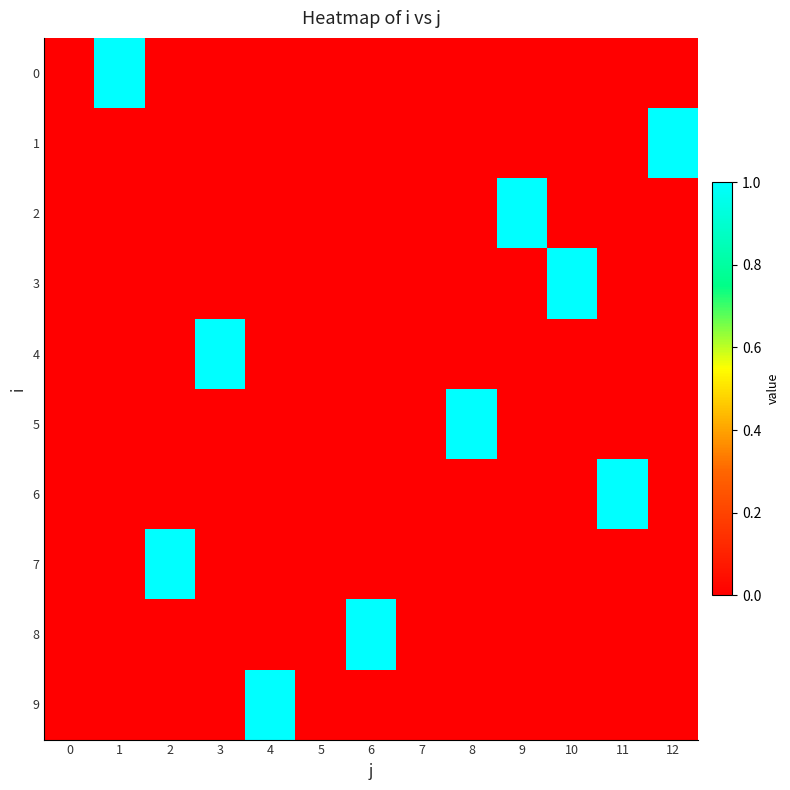

Reading right to left, extract all data points from this chart.

0: 12=0	11=0	10=0	9=0	8=0	7=0	6=0	5=0	4=0	3=0	2=0	1=1	0=0
1: 12=1	11=0	10=0	9=0	8=0	7=0	6=0	5=0	4=0	3=0	2=0	1=0	0=0
2: 12=0	11=0	10=0	9=1	8=0	7=0	6=0	5=0	4=0	3=0	2=0	1=0	0=0
3: 12=0	11=0	10=1	9=0	8=0	7=0	6=0	5=0	4=0	3=0	2=0	1=0	0=0
4: 12=0	11=0	10=0	9=0	8=0	7=0	6=0	5=0	4=0	3=1	2=0	1=0	0=0
5: 12=0	11=0	10=0	9=0	8=1	7=0	6=0	5=0	4=0	3=0	2=0	1=0	0=0
6: 12=0	11=1	10=0	9=0	8=0	7=0	6=0	5=0	4=0	3=0	2=0	1=0	0=0
7: 12=0	11=0	10=0	9=0	8=0	7=0	6=0	5=0	4=0	3=0	2=1	1=0	0=0
8: 12=0	11=0	10=0	9=0	8=0	7=0	6=1	5=0	4=0	3=0	2=0	1=0	0=0
9: 12=0	11=0	10=0	9=0	8=0	7=0	6=0	5=0	4=1	3=0	2=0	1=0	0=0